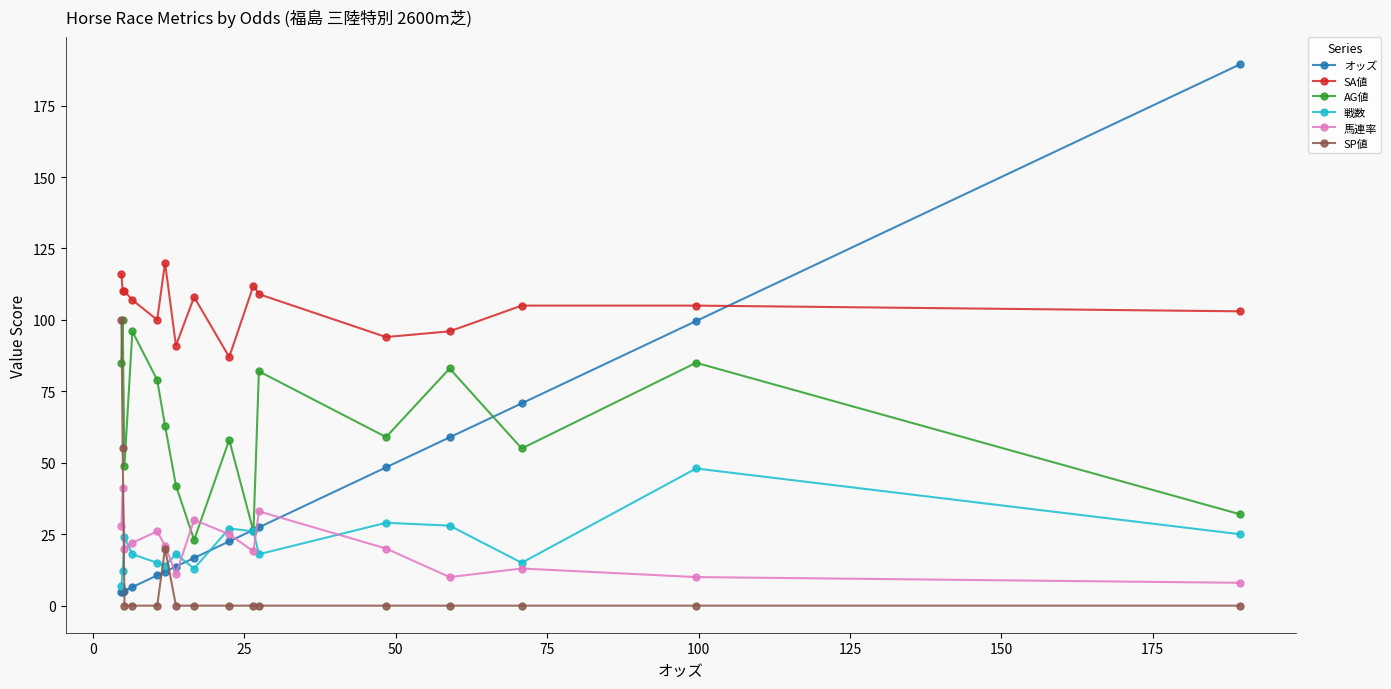

What is the greatest value displayed?

189.4